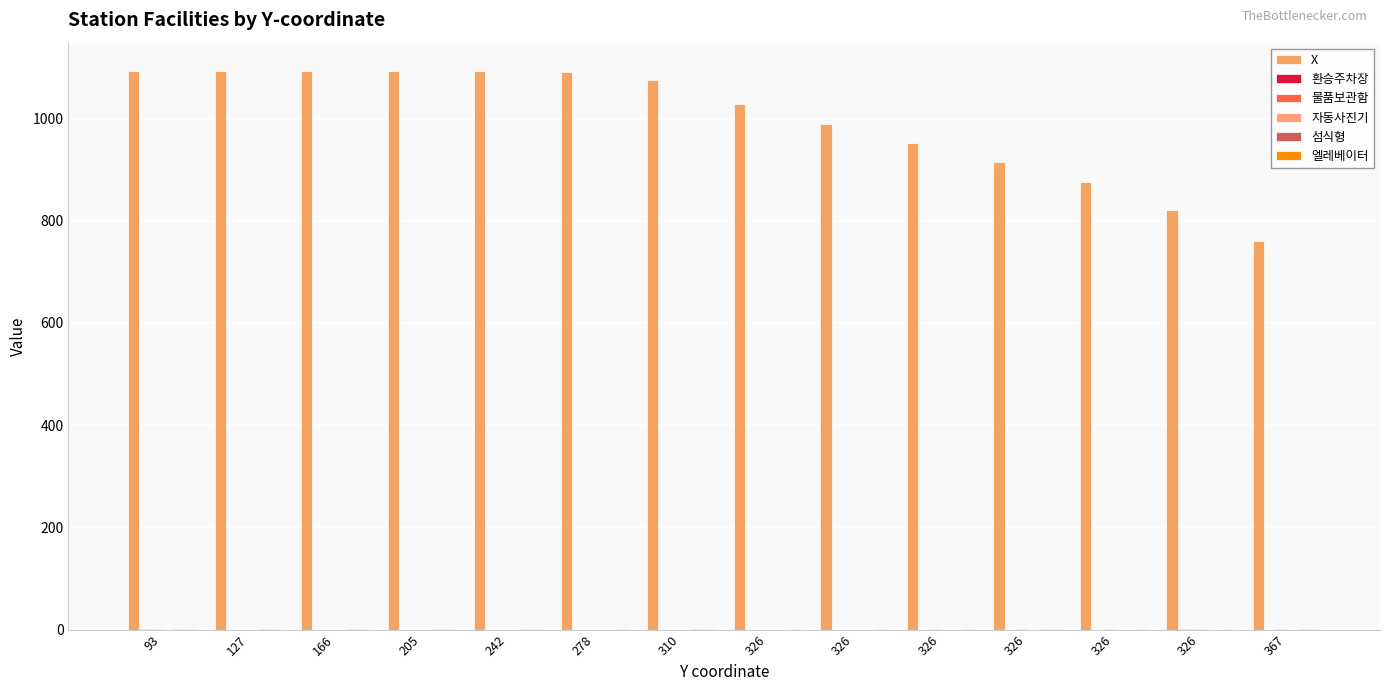

Between 205 and 127, which is larger?

205